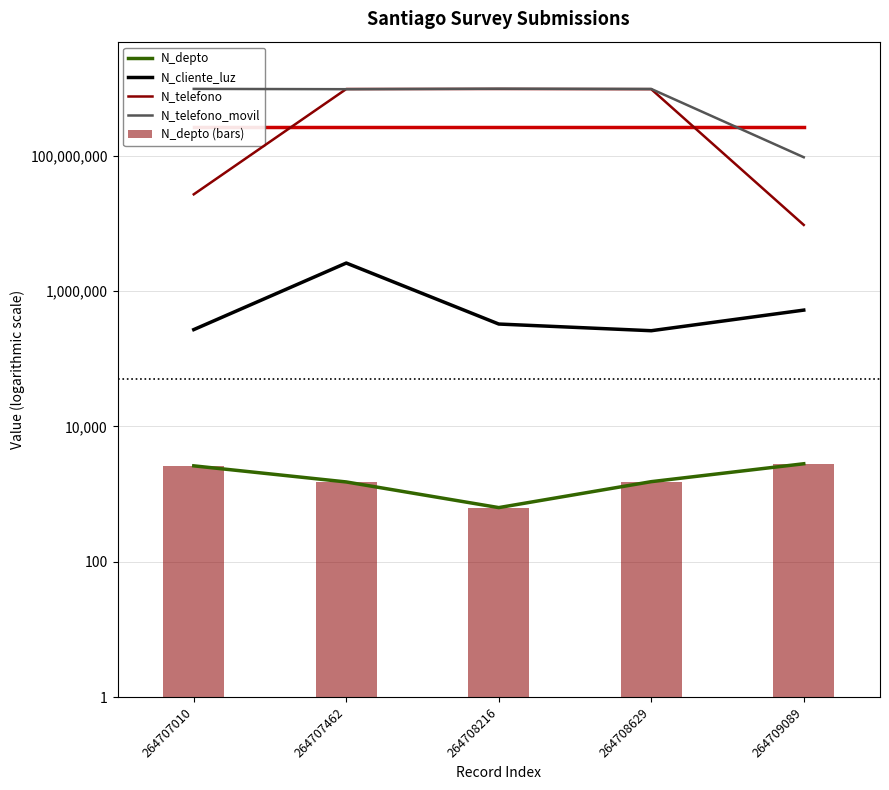

What is the spread (max minus min) of values at 264707462?

963257206